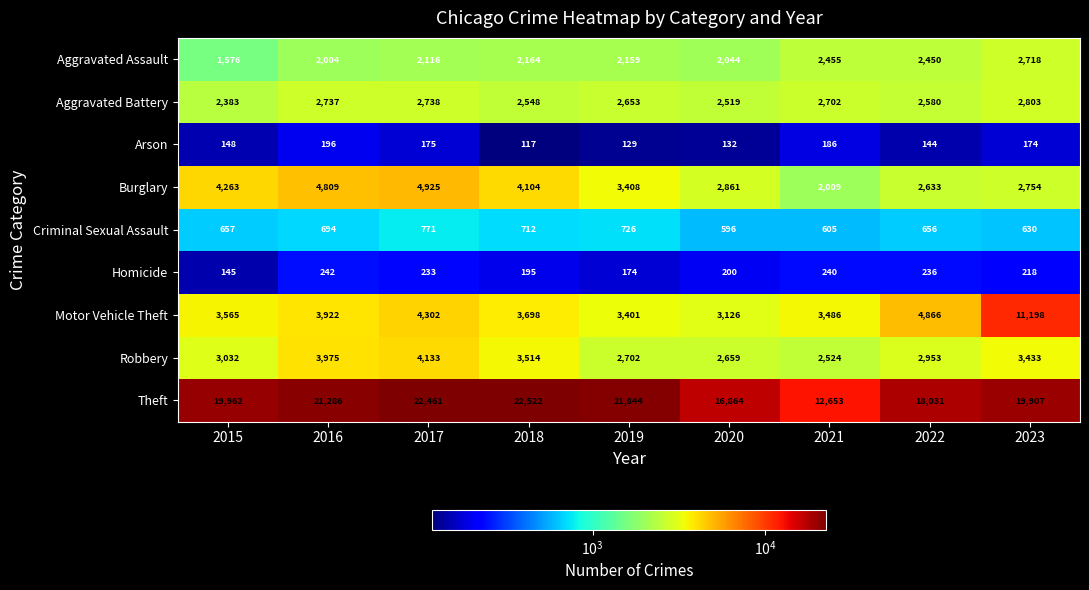

Read the Arson value at 2016.

196